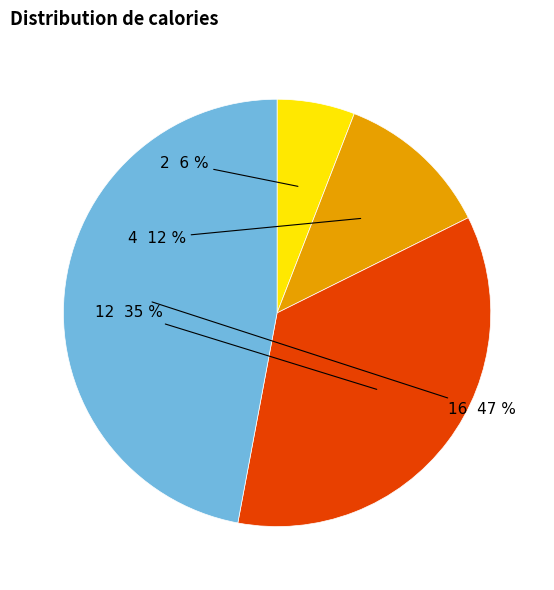

Is it true that 12 is 35% of the pie?

True